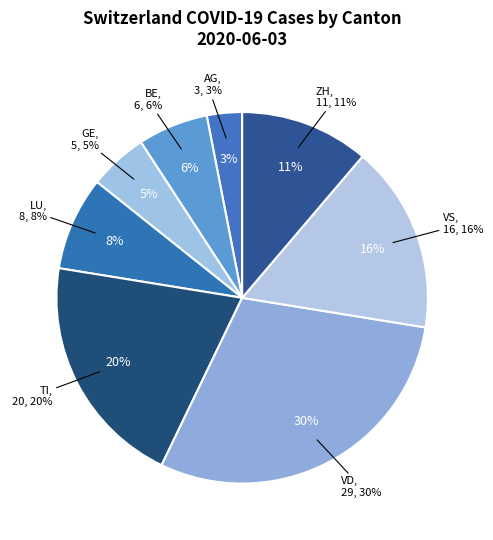

Between TI and VD, which is larger?

VD